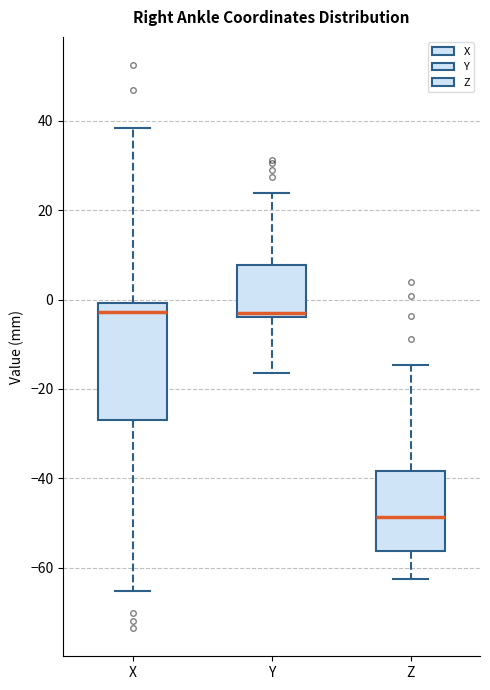

Reading left to right, read every box against the y-axis: the position of its median line, the range the box covers, and the ends of its whiskers. The values are not printed on the chart, so give them approximately, as read against the axis.

X: median -2, box -28 to 0, whiskers -66 to 38
Y: median -2, box -4 to 8, whiskers -16 to 24
Z: median -48, box -56 to -38, whiskers -62 to -14